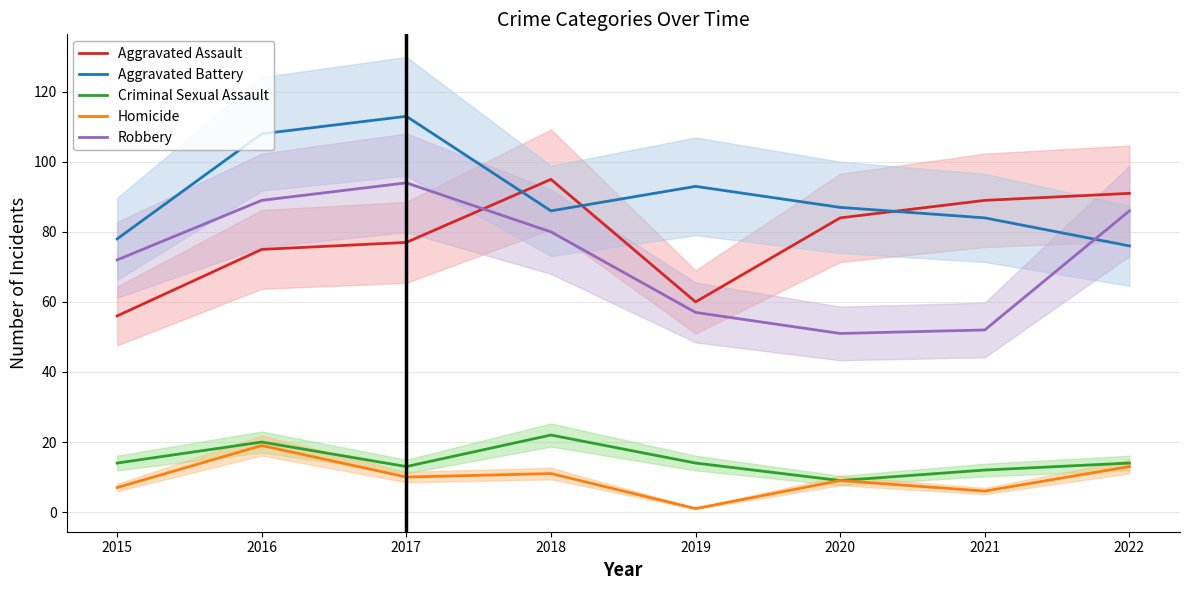

Rank the series by their maximum value, from lowest to highest.

Homicide, Criminal Sexual Assault, Robbery, Aggravated Assault, Aggravated Battery